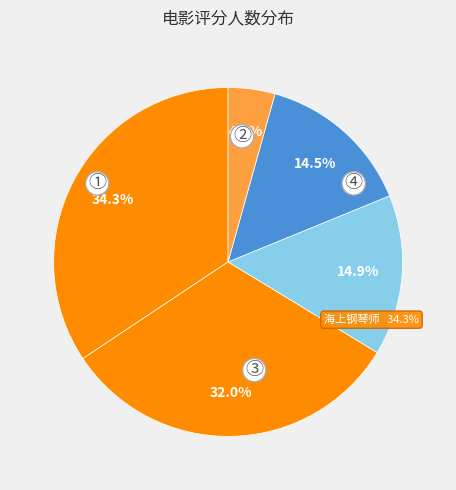

Is there a majority slice in this chart?

No